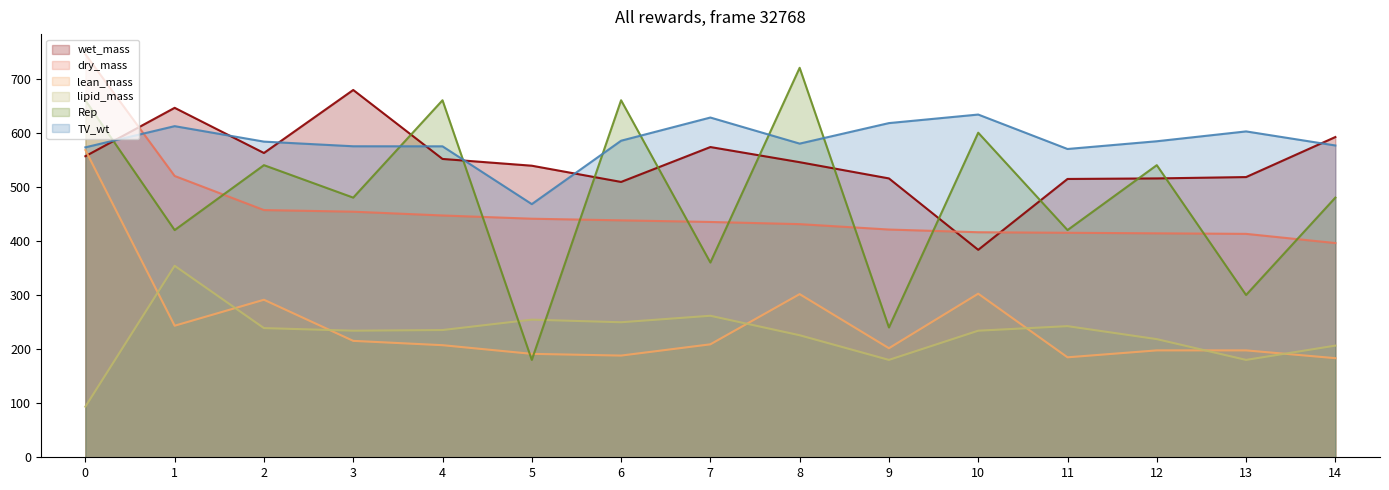

How many interior local valleys does the lipid_mass series have?

4